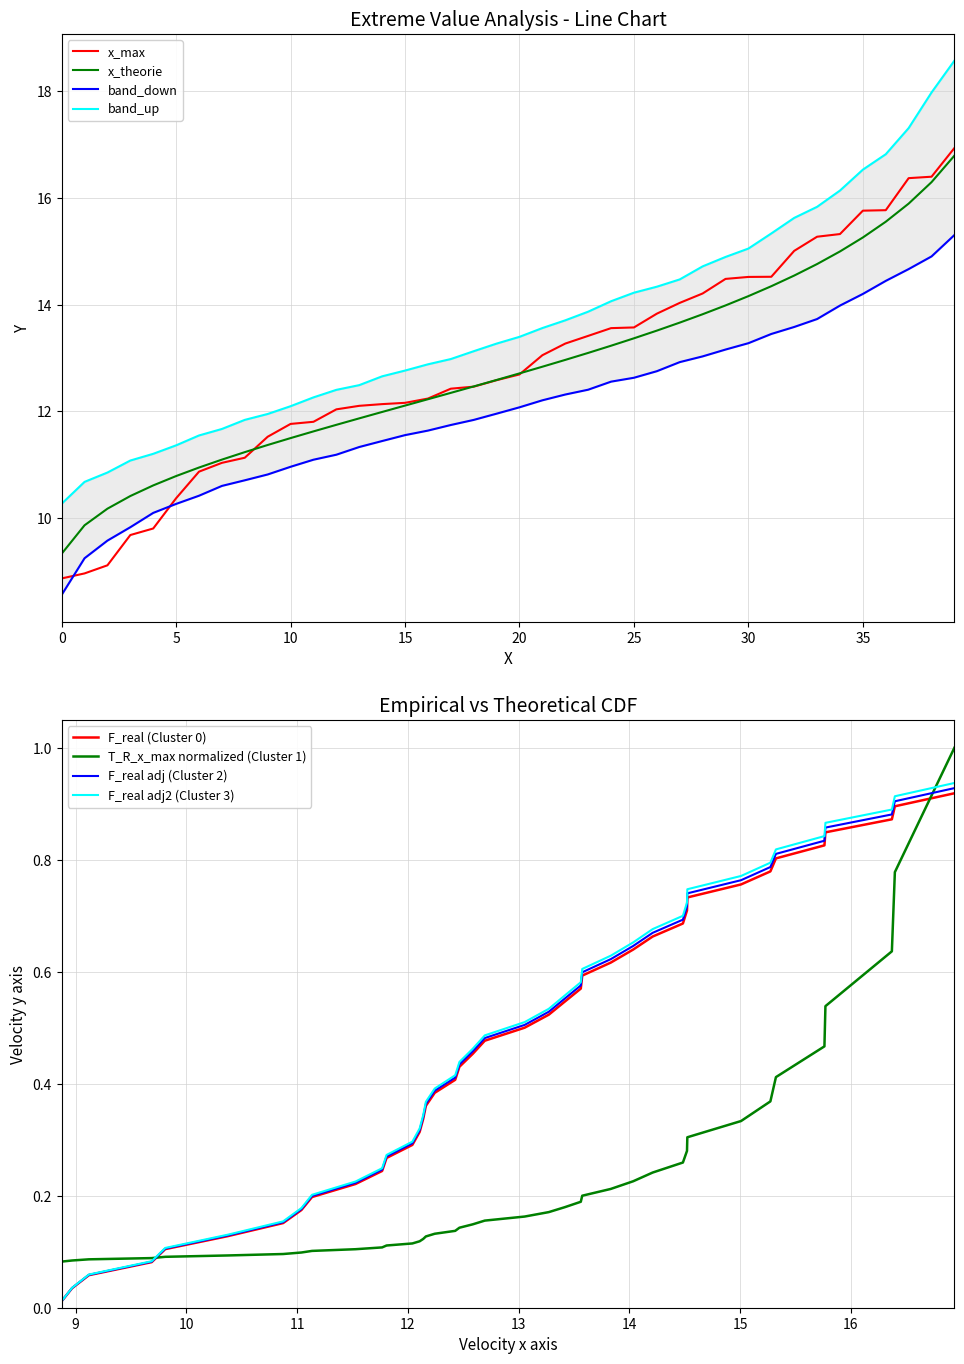

What is the sum of all band_up values?

545.9